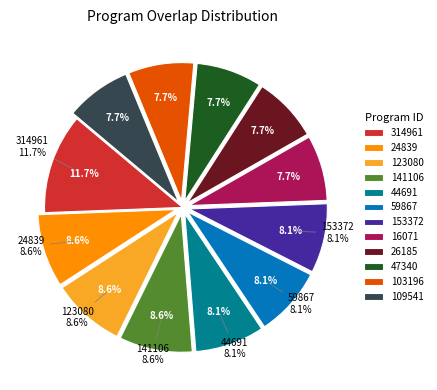

Count the number of slices in the pie.

12